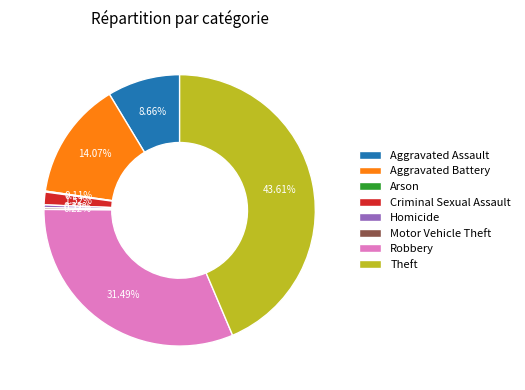

Is there a majority slice in this chart?

No